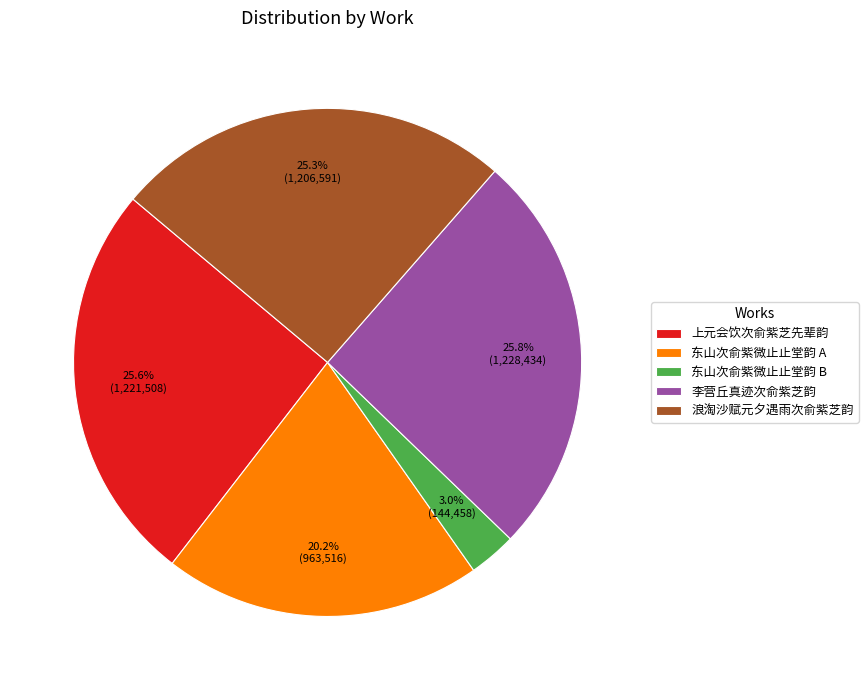

Is 李营丘真迹次俞紫芝韵 the majority of the pie?

No